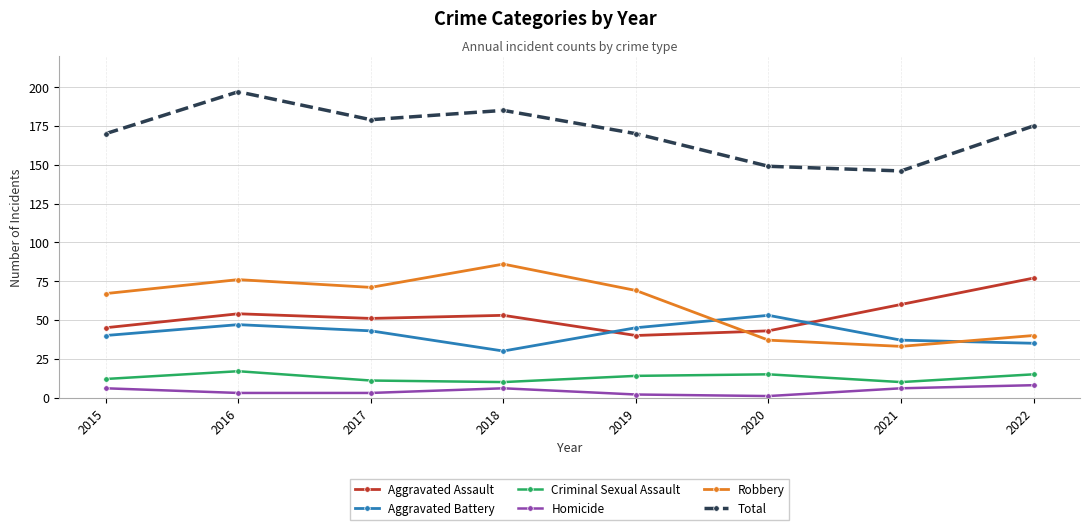

Which category has the lowest value in the Aggravated Assault series?

2019